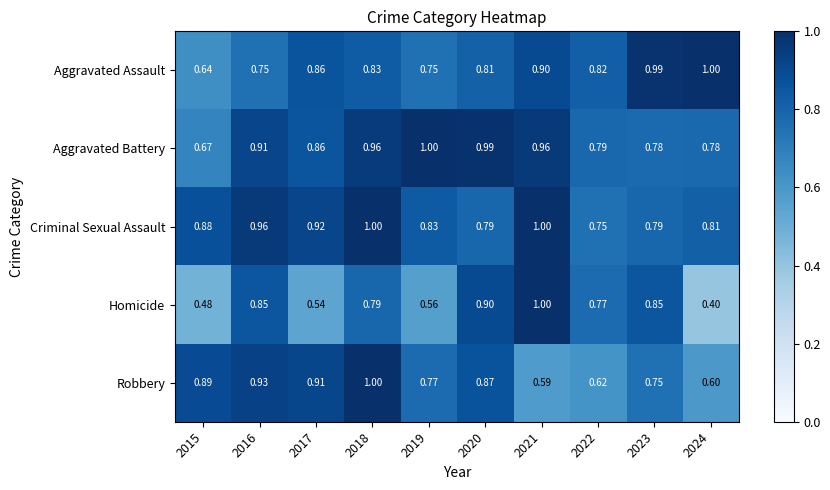

Which series has the largest range (max minus min)?

Homicide